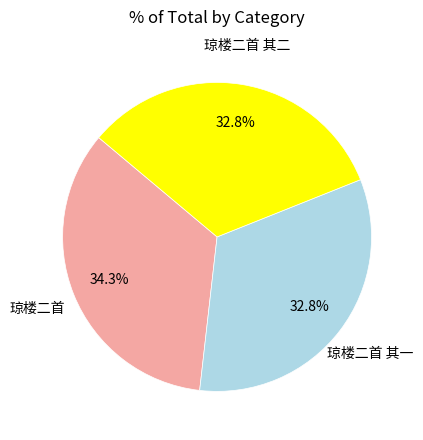

How much of the chart is everything except 琼楼二首?

65.7%